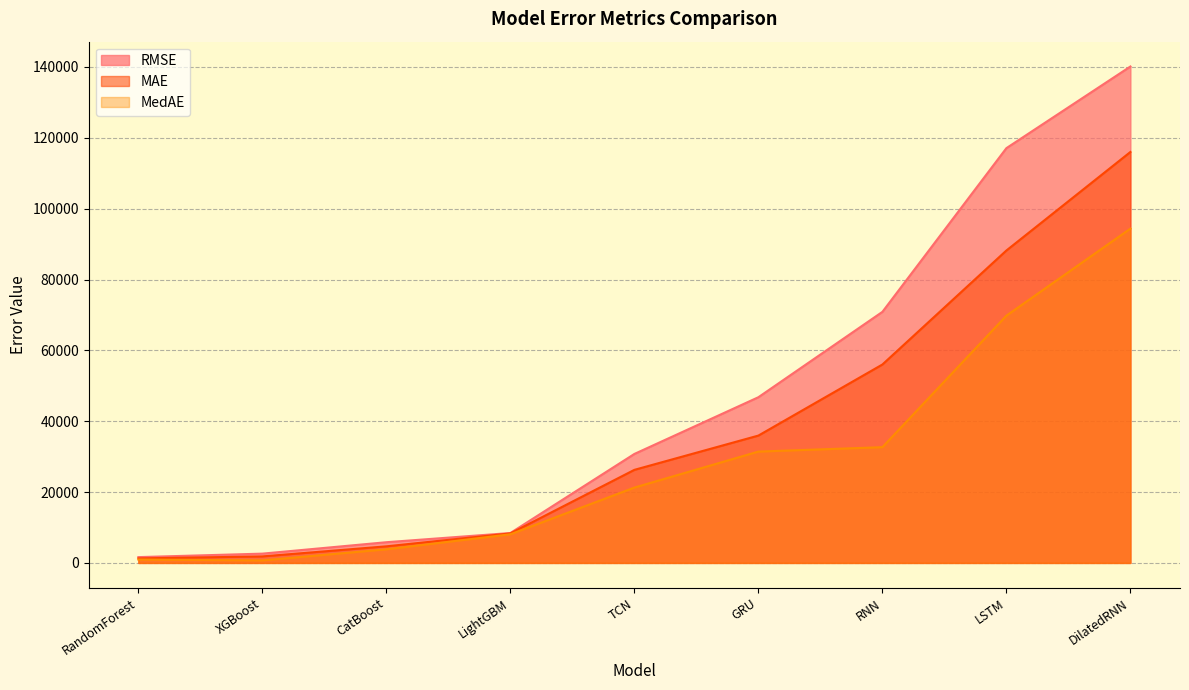

Rank the categories by RMSE value from lowest to highest.

RandomForest, XGBoost, CatBoost, LightGBM, TCN, GRU, RNN, LSTM, DilatedRNN